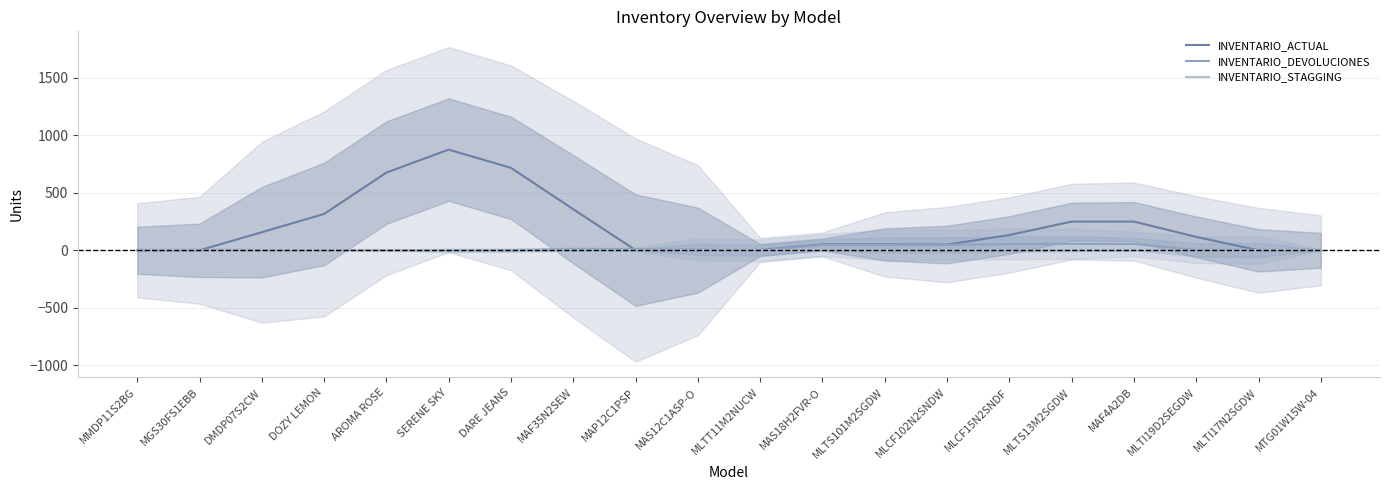

How many lines are shown in the chart?

3